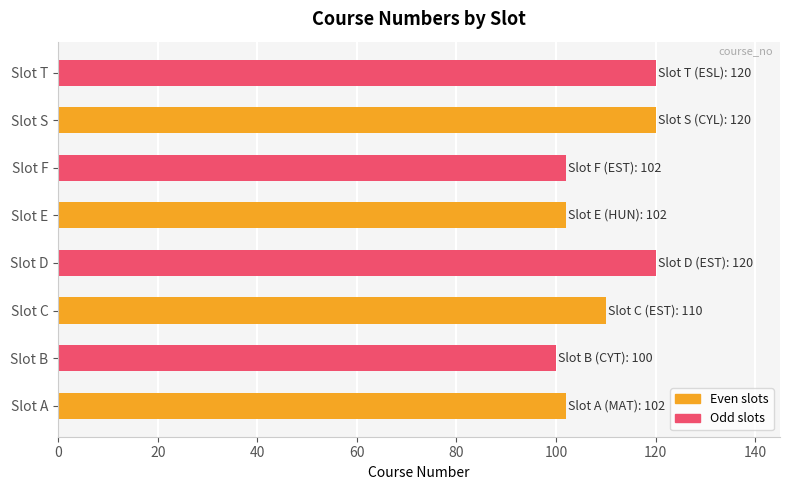

The chart shows a value of 100 at Slot B. True or false?

True